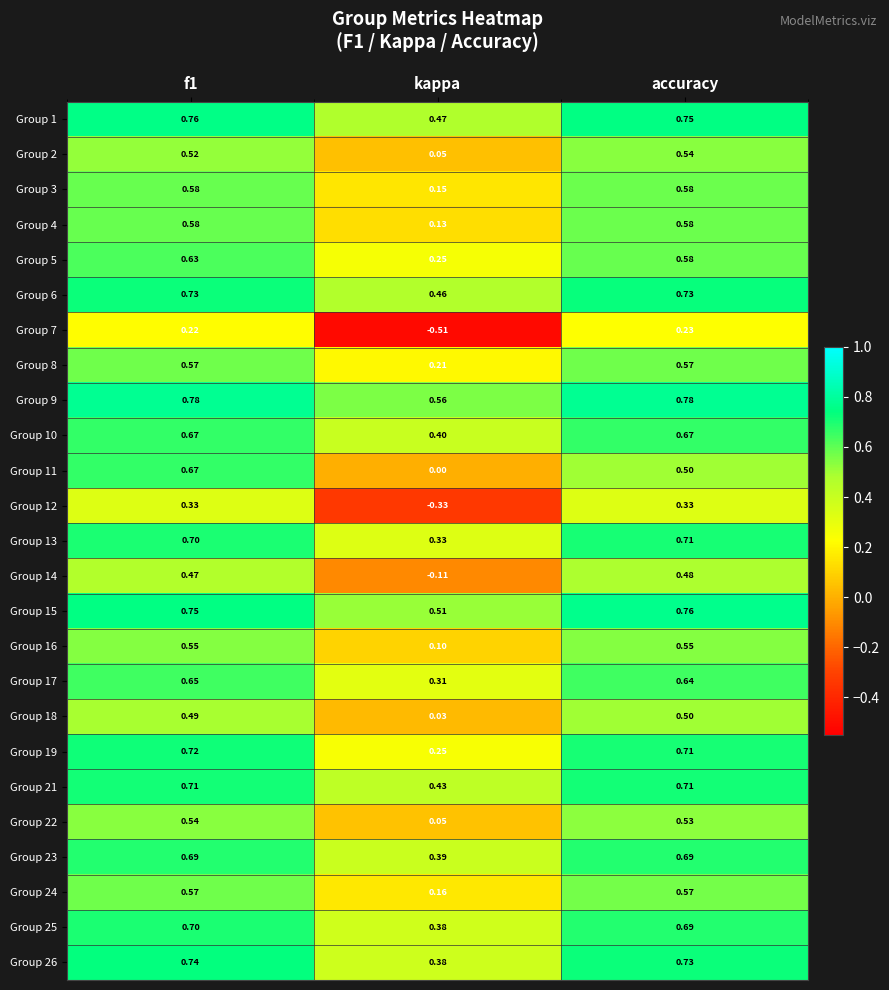

At which label is Group 25 closest to 0?

kappa